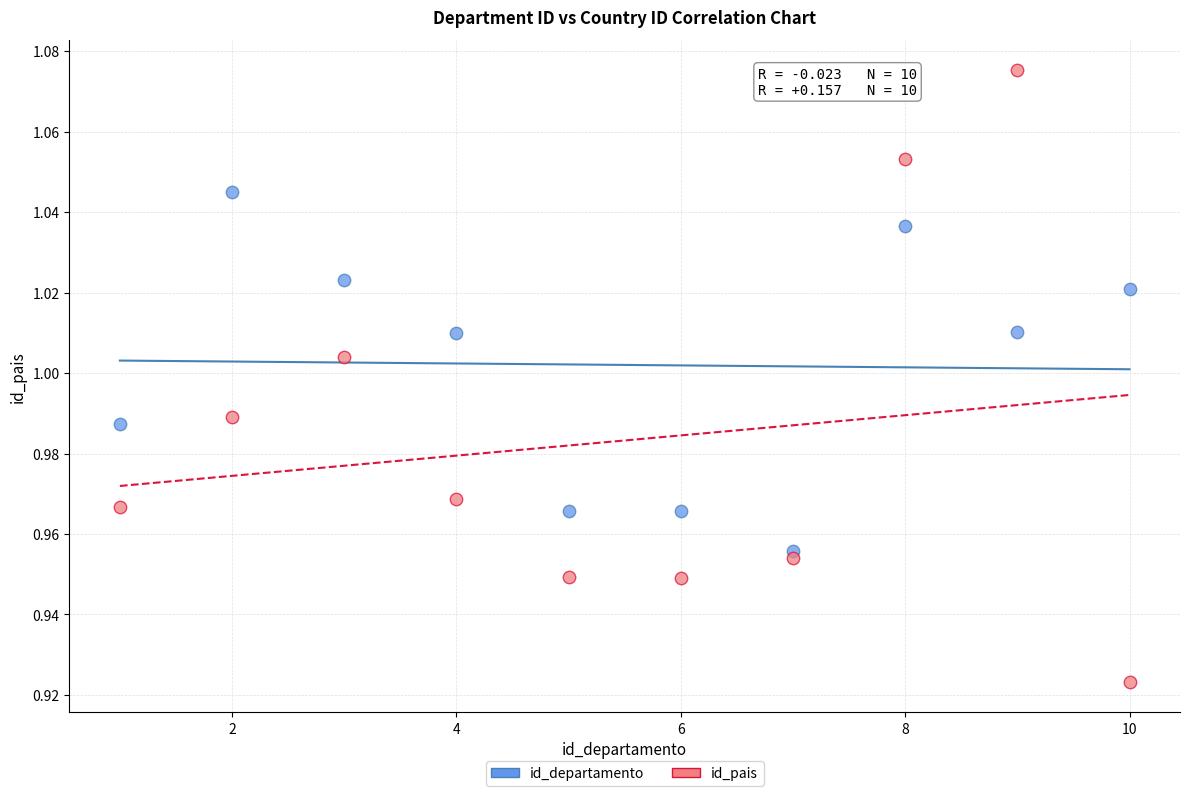

Which series contains the highest Y value?

id_pais